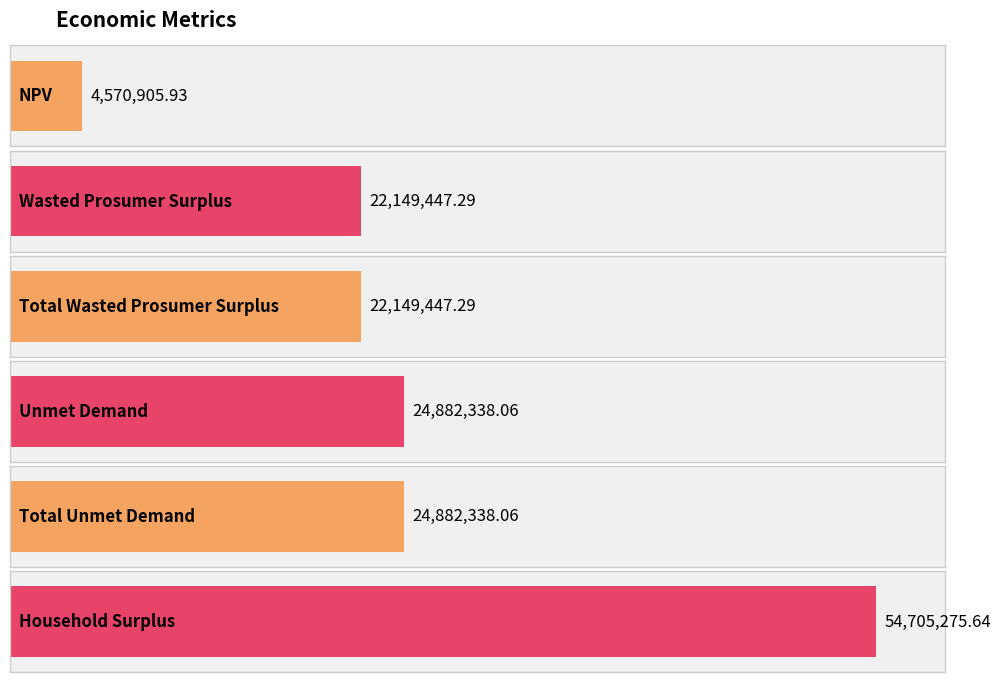

Which has a higher value, Total Wasted Prosumer Surplus or Household Surplus?

Household Surplus